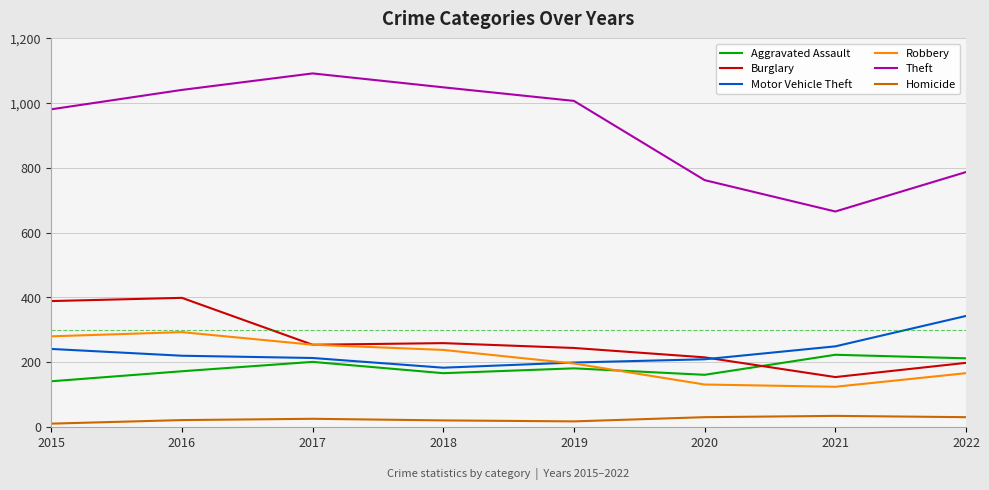

In Theft, how many points are higher than both neighbors (excluding endpoints)?

1